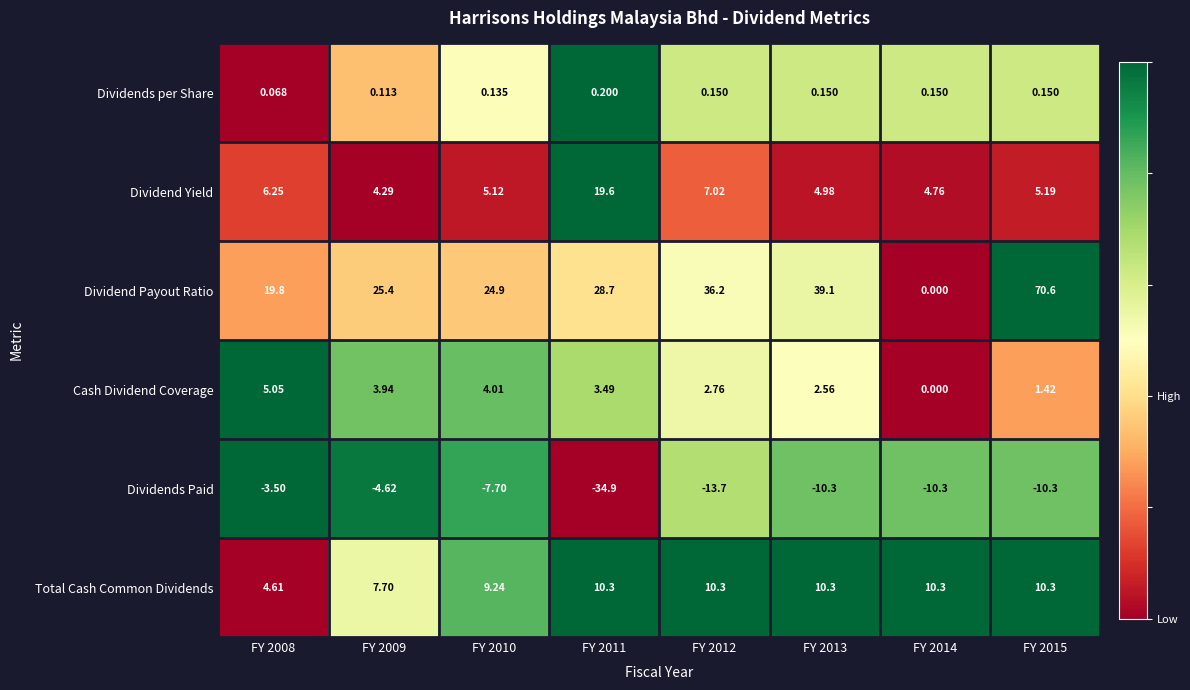

List the series in order of their peak value, highest first.

Dividend Payout Ratio, Dividend Yield, Total Cash Common Dividends, Cash Dividend Coverage, Dividends per Share, Dividends Paid